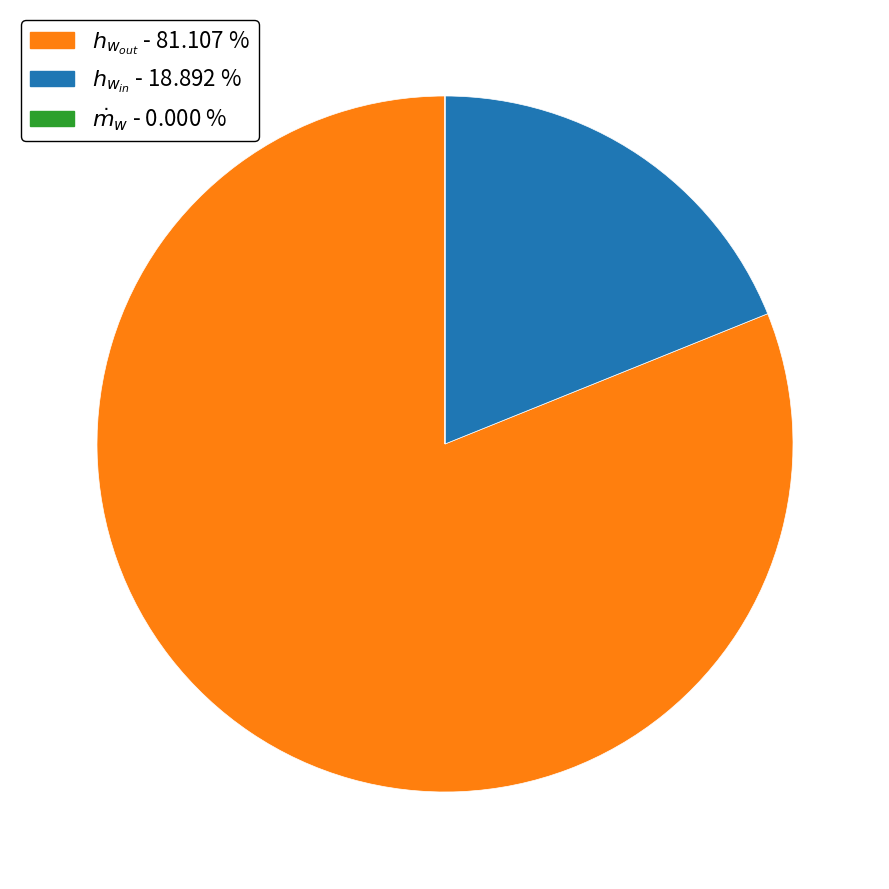

Does any single category account for the majority?

Yes